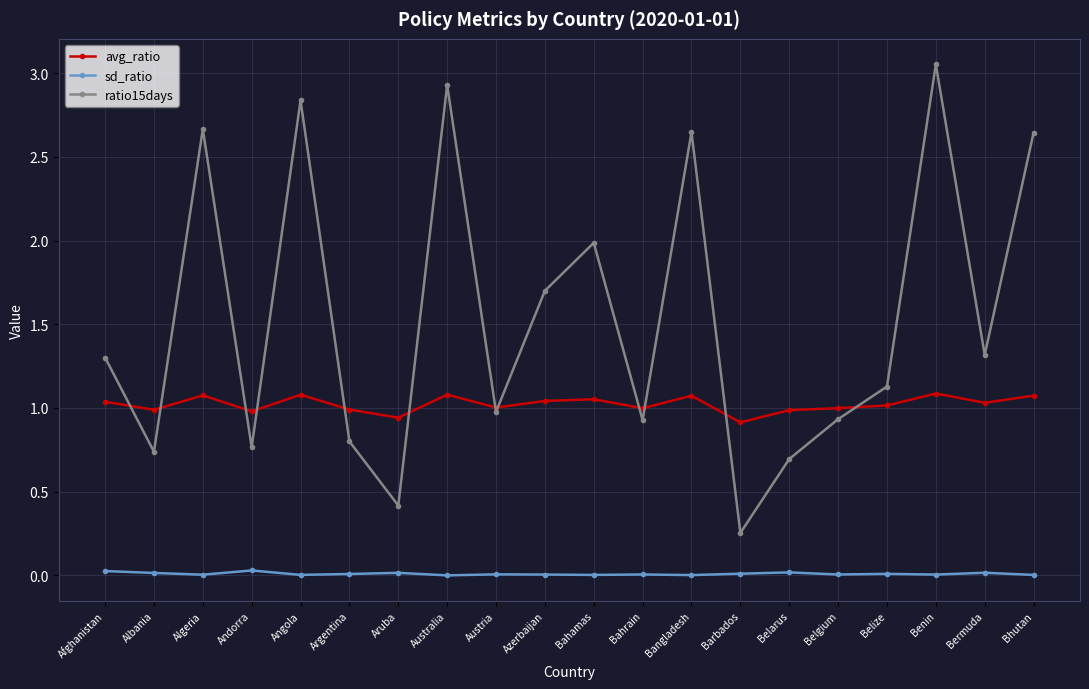

The value of sd_ratio at Afghanistan is 0.0. True or false?

True